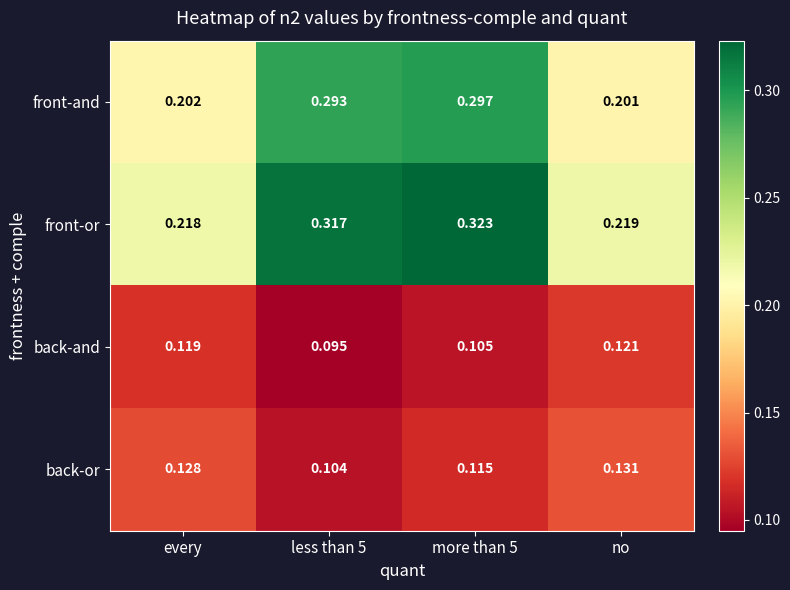

Which category has the highest value in the back-and series?

no